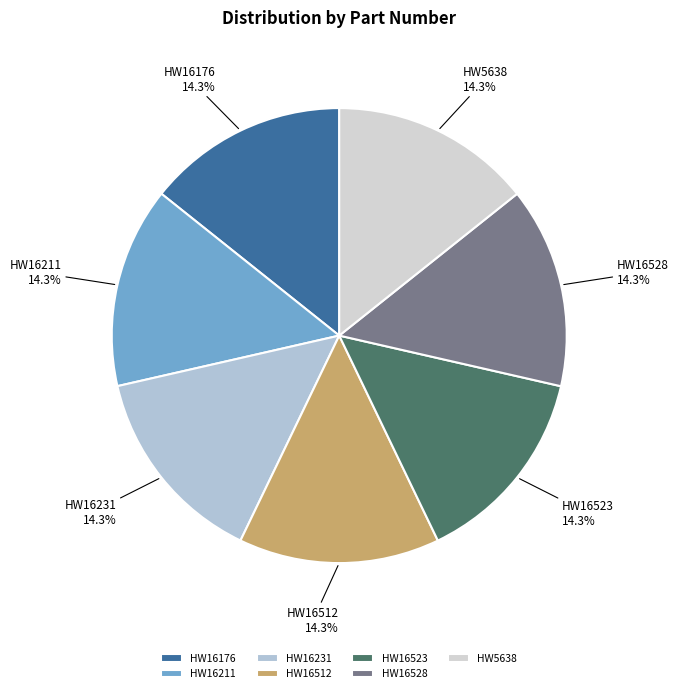

Is there any slice that represents more than half of the pie?

No